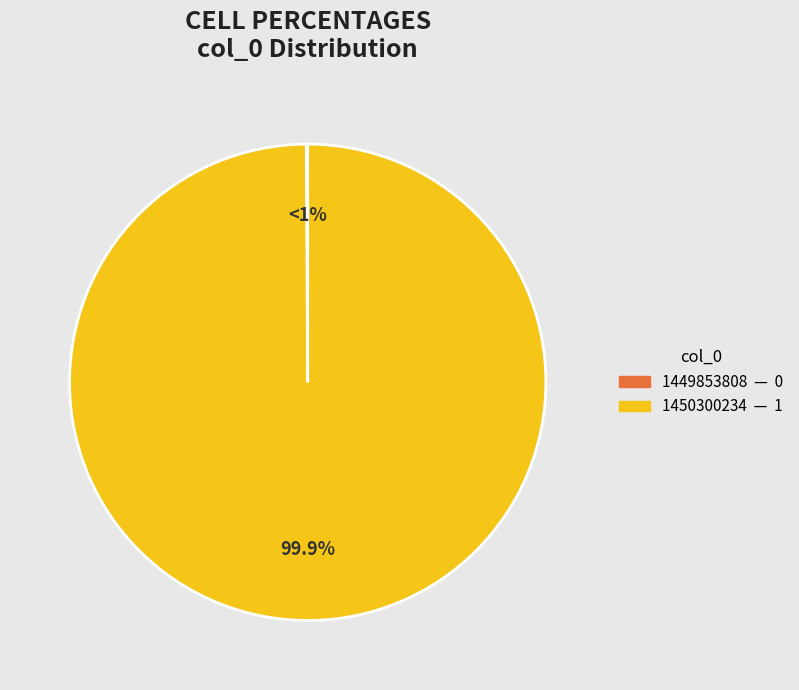

Do 1449853808 and 1450300234 together represent more than half of the pie?

Yes